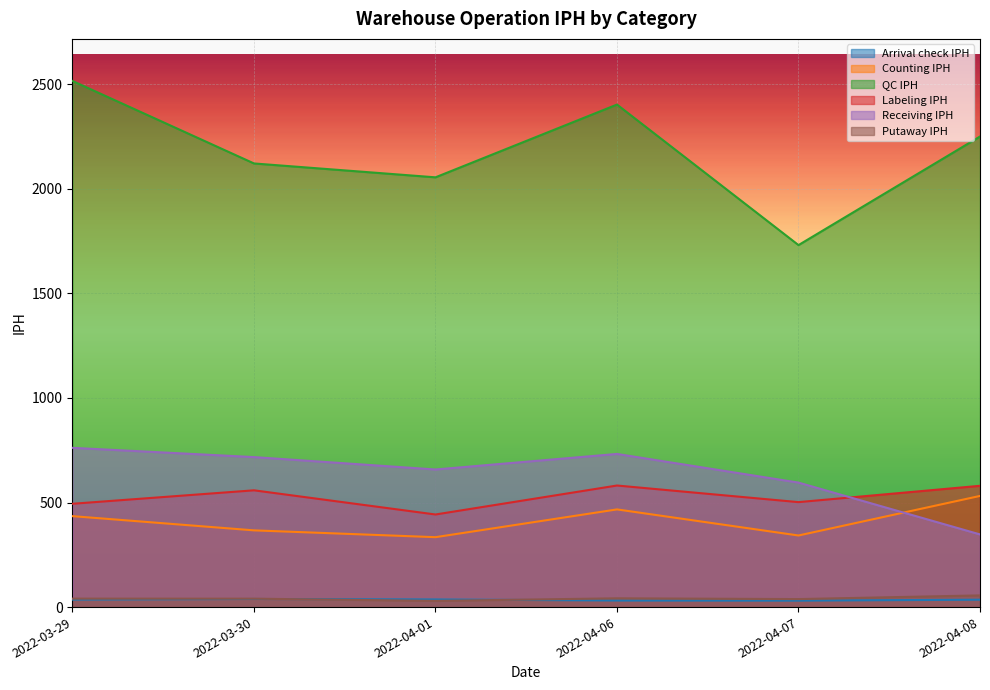

Which series has the largest total across all categories?

QC IPH